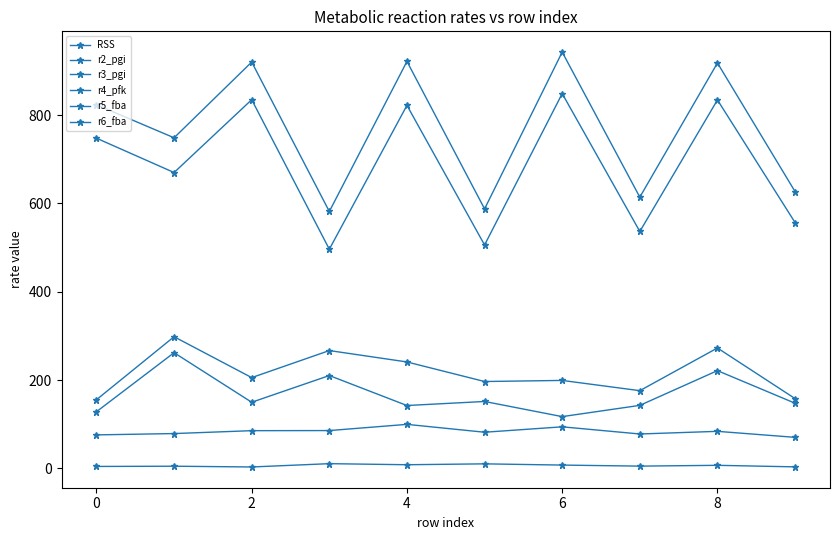

How many values in the RSS series are below 6?

5